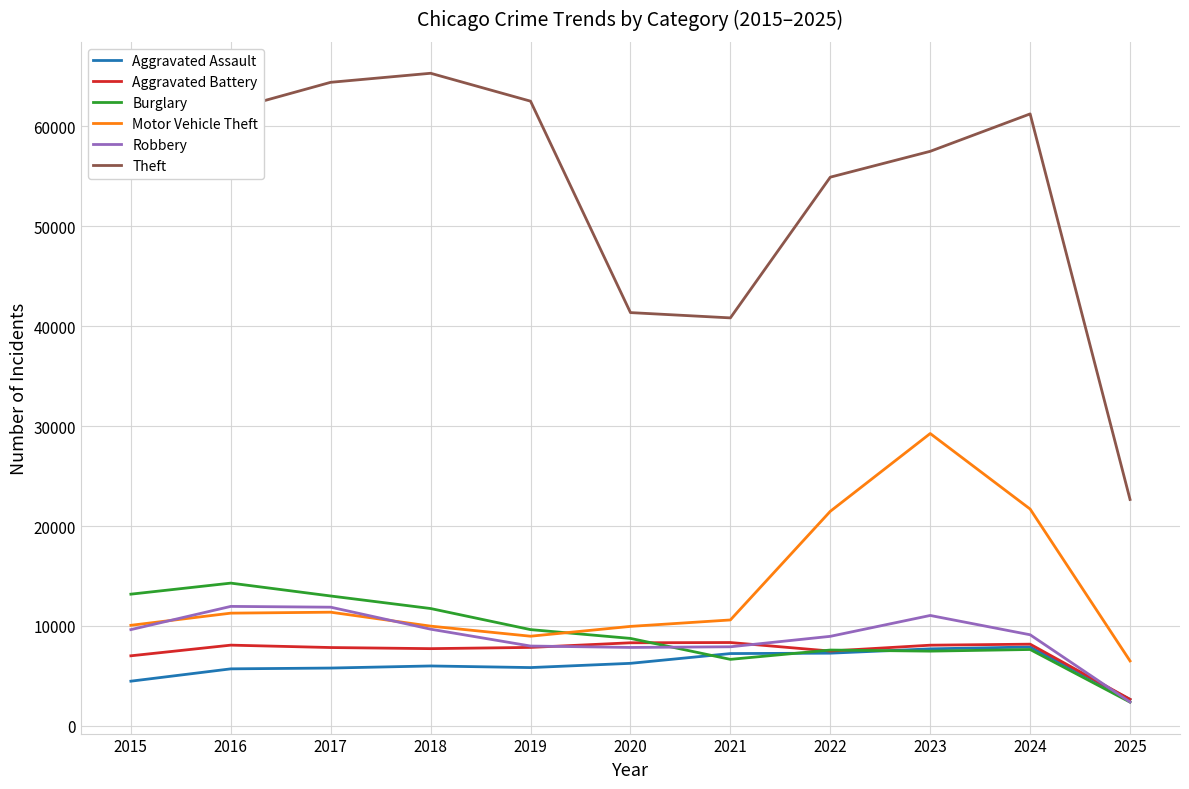

Which series has the largest range (max minus min)?

Theft